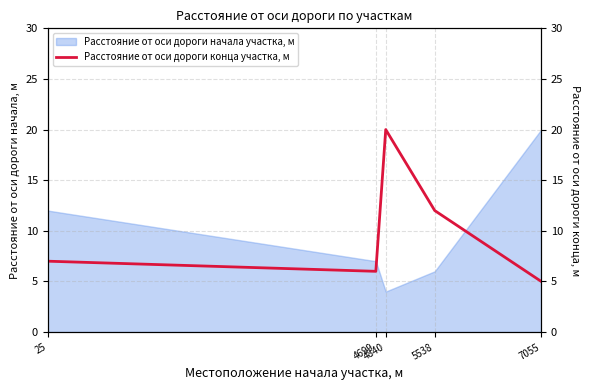

True or false: the data has more than 2 interior local peaks.

False